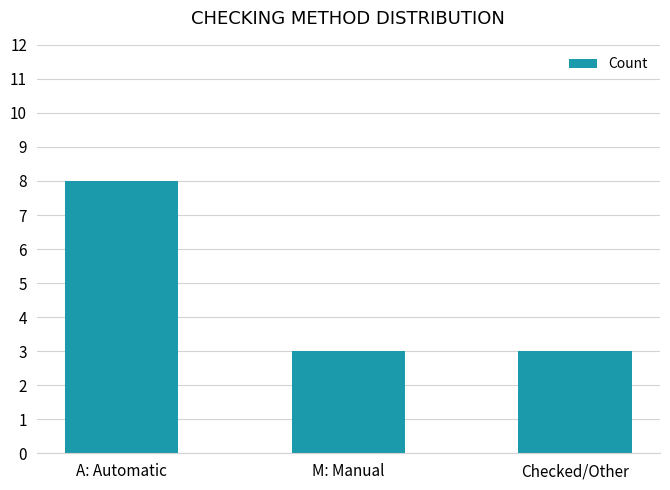

Which has a higher value, A: Automatic or M: Manual?

A: Automatic